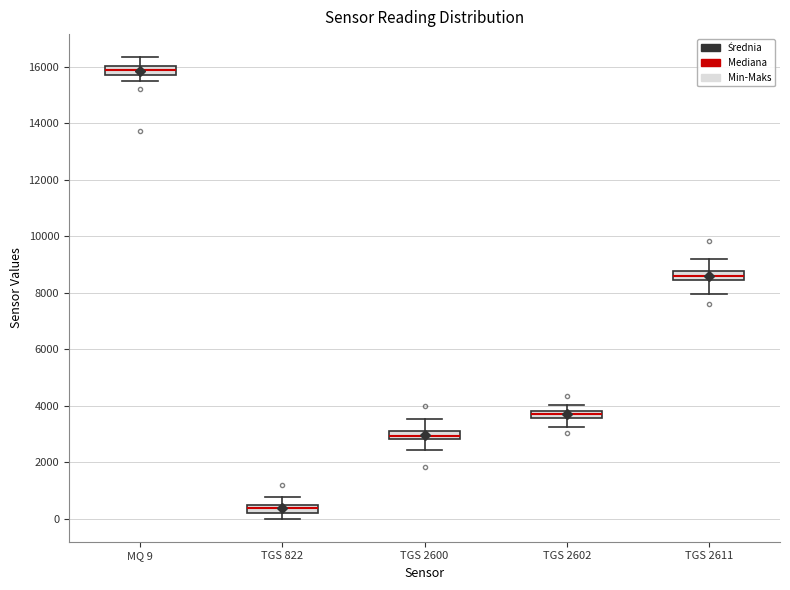

Which box's median line is the lowest?

TGS 822